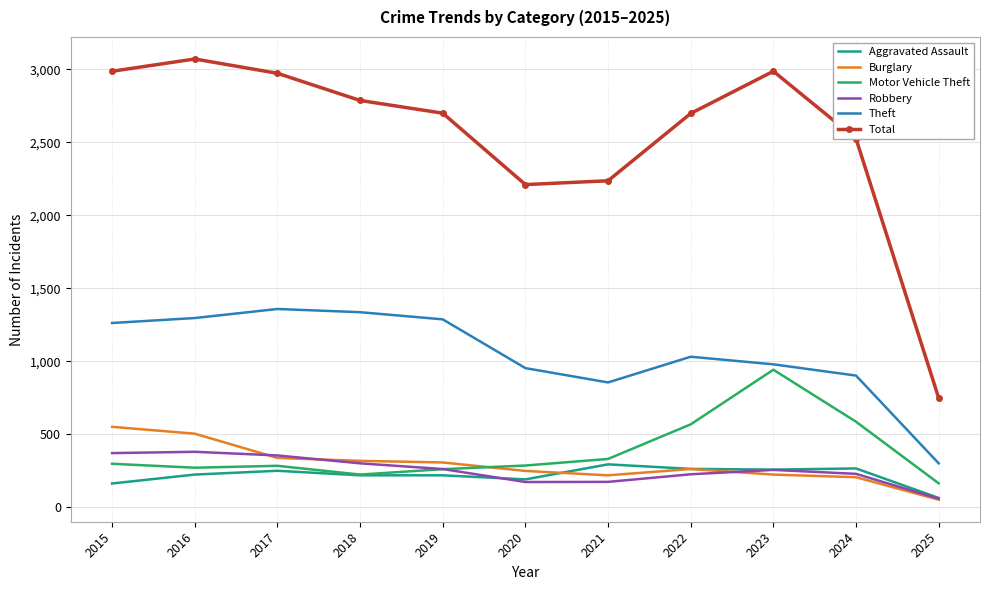

At which category does the chart reach its minimum across all series?

2025